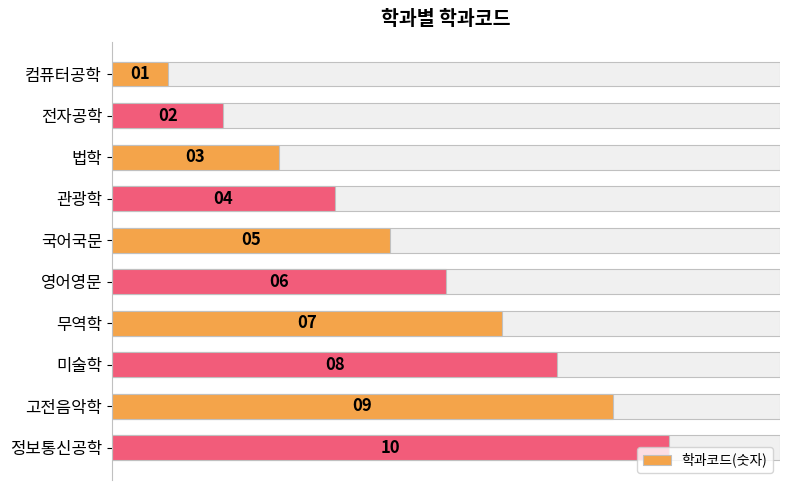

Count the values in the range 3 to 8.

6